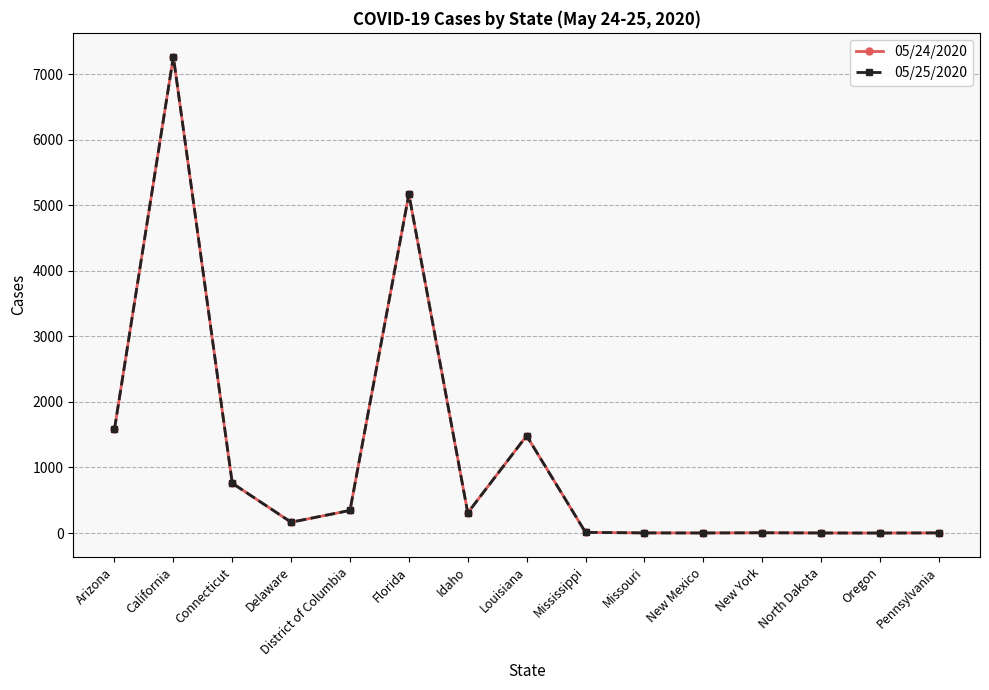

What is the sum of the 05/24/2020 values at Oregon and Louisiana?

1484